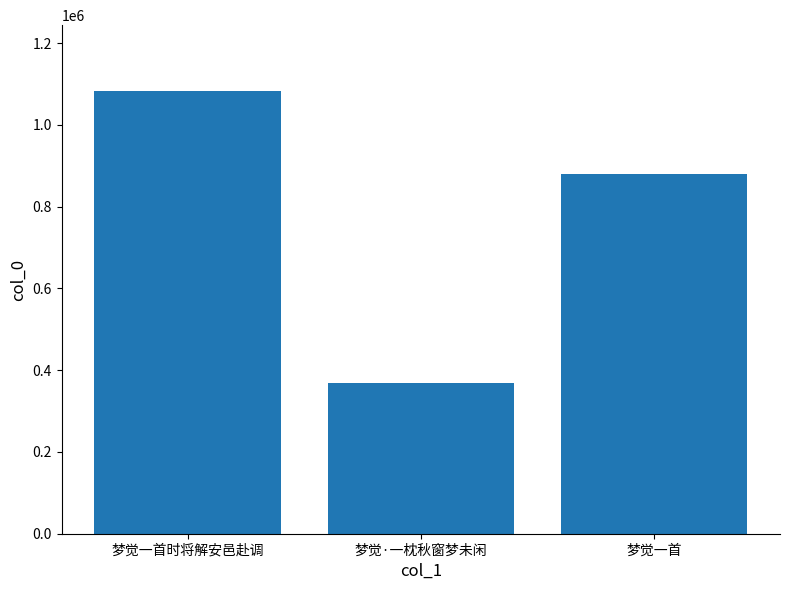

What is the ratio of the value at 梦觉·一枕秋窗梦未闲 to the value at 梦觉一首时将解安邑赴调?

0.3